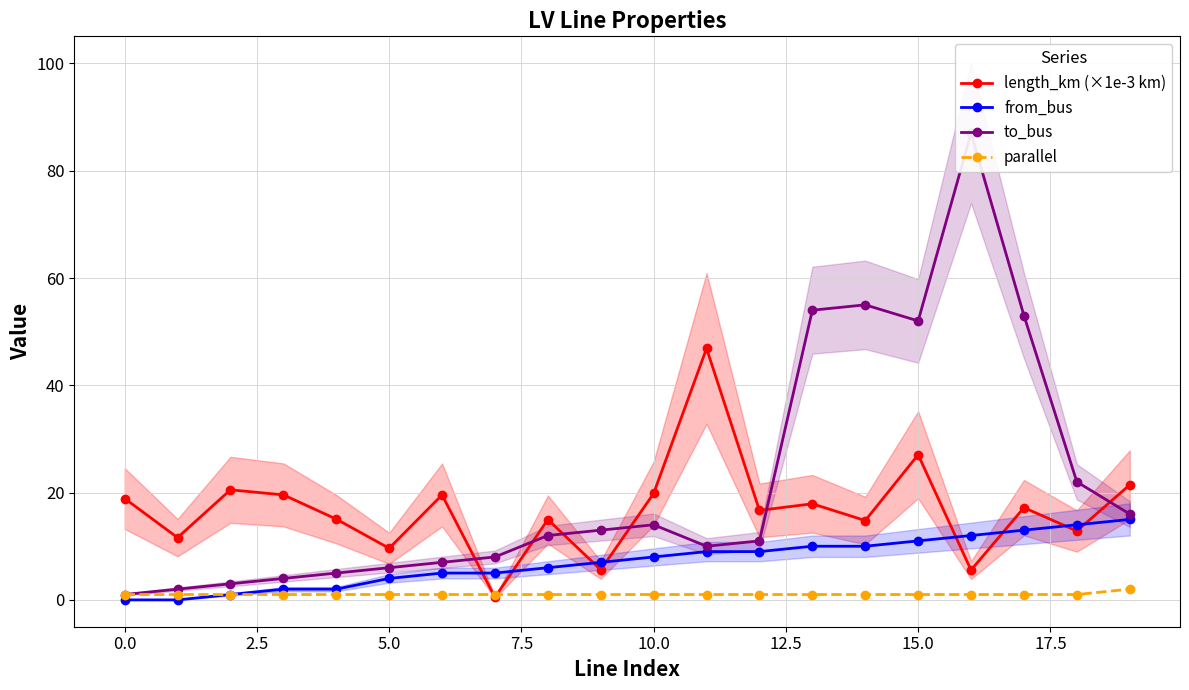

How many data points does each series have?

20